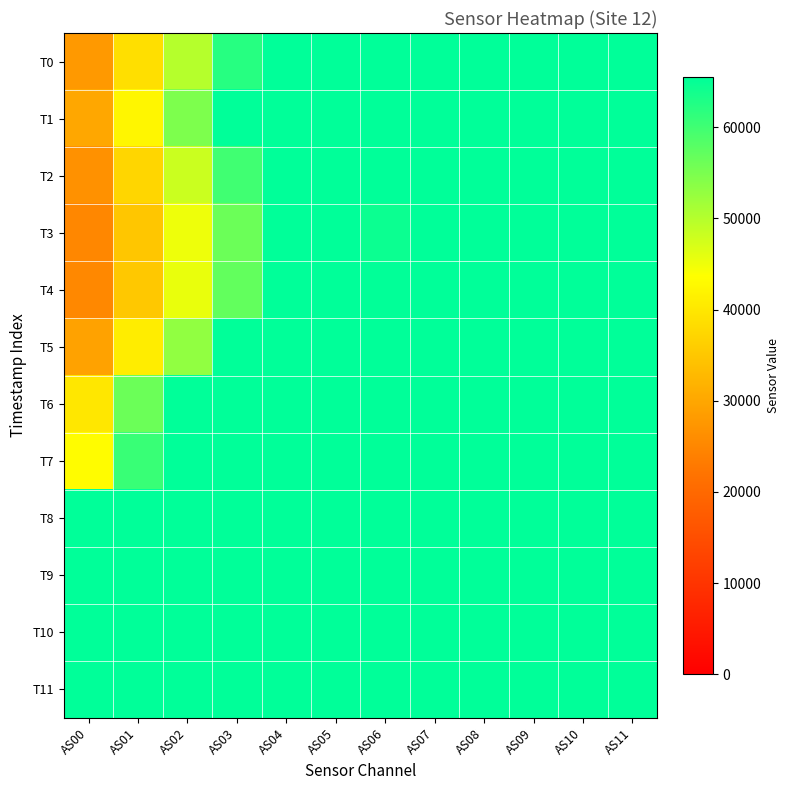

Count the number of categories in the chart.

12